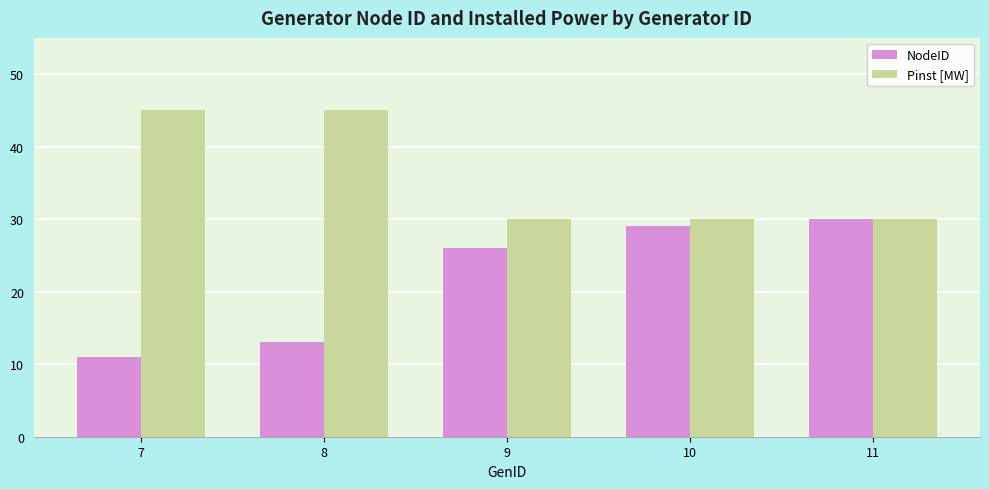

Reading left to right, what are all the values shown in this chart?

NodeID: 11	13	26	29	30
Pinst [MW]: 45	45	30	30	30